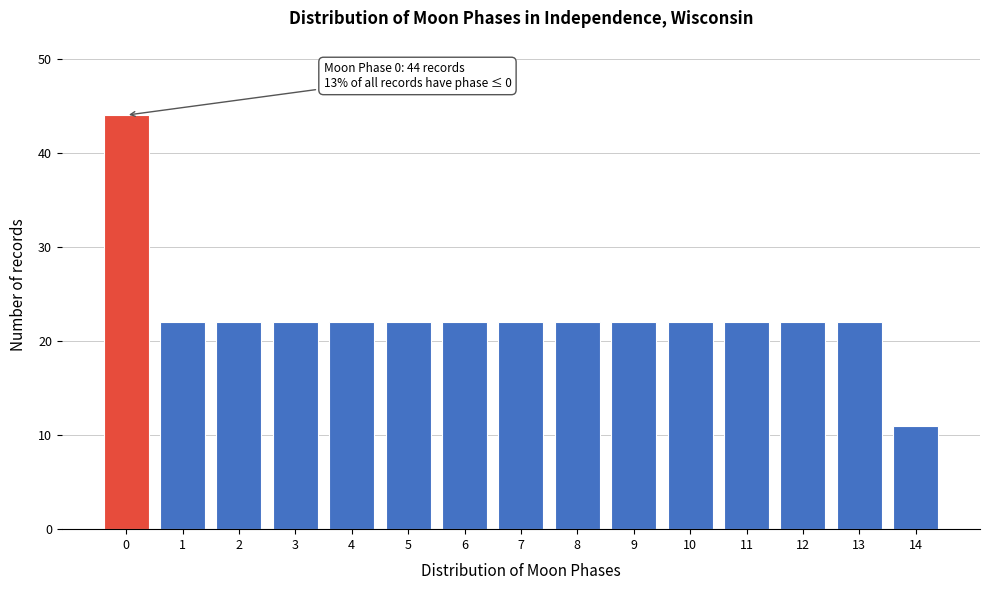

Reading left to right, transcribe all the data shown in this chart.

44	22	22	22	22	22	22	22	22	22	22	22	22	22	11